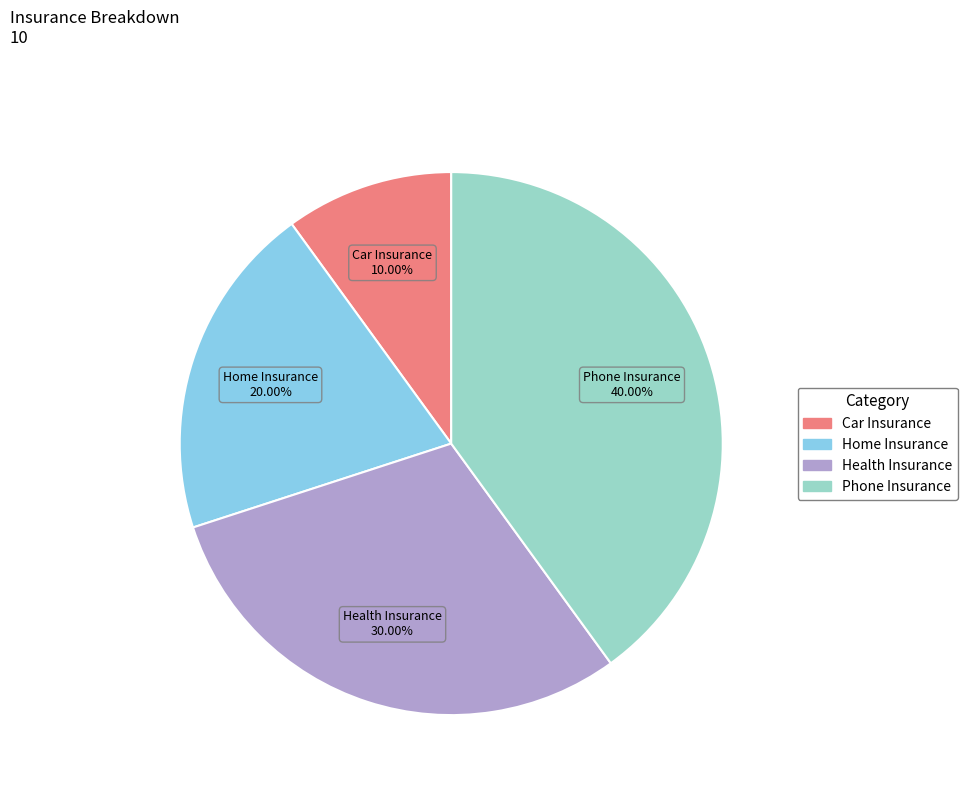

Which category has the biggest portion of the pie?

Phone Insurance